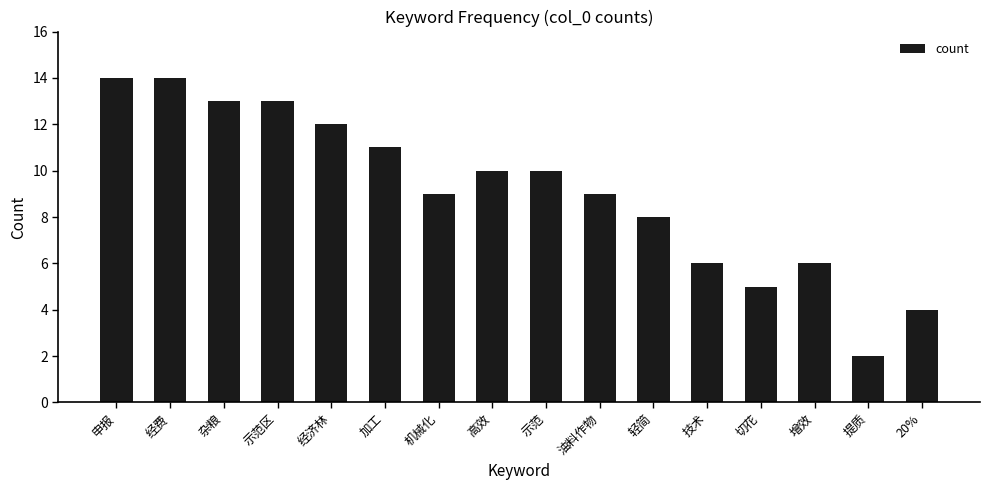

True or false: the data shows 8 at 轻简.

True